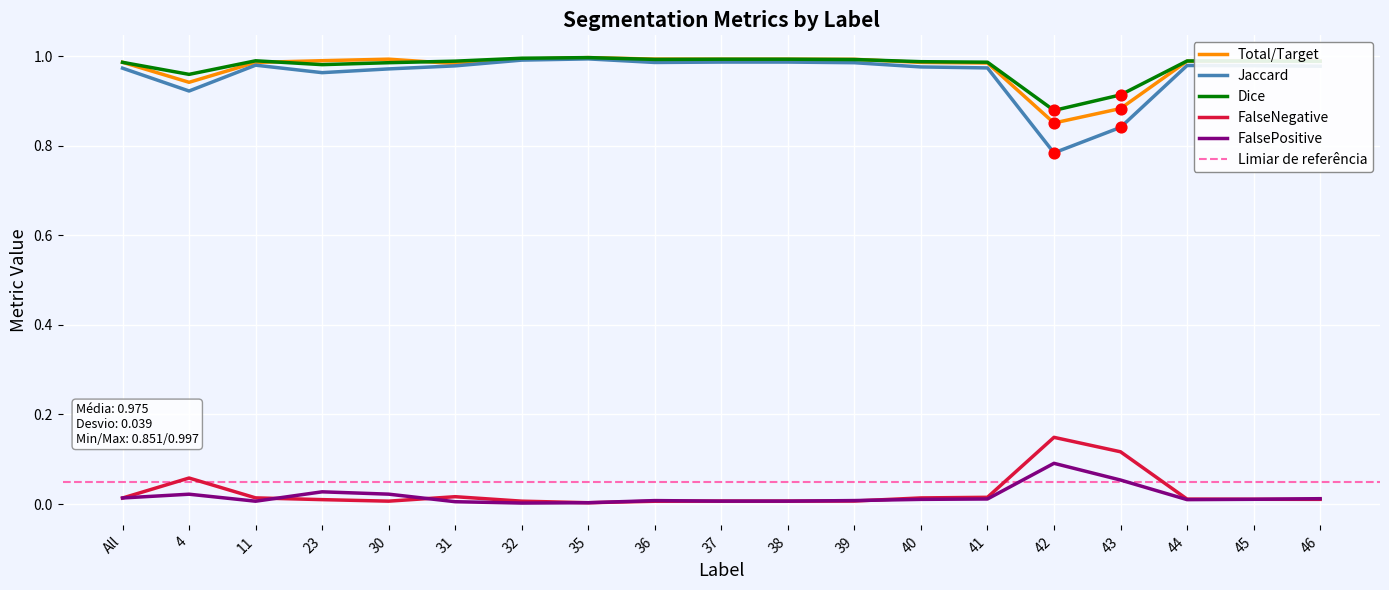

What is the total value across all series at 41?

3.0